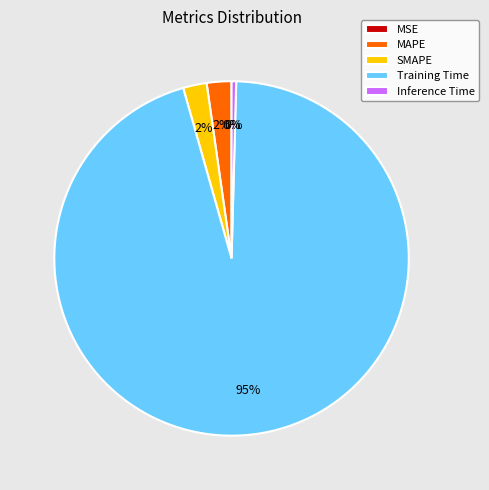

Which category accounts for the majority?

Training Time